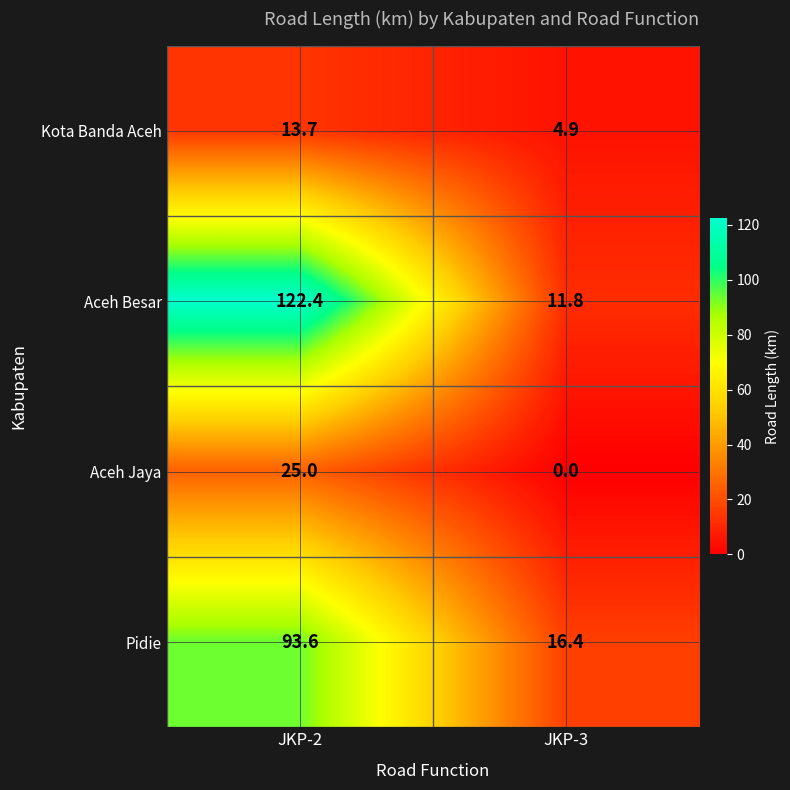

At which category is the sum across all series the highest?

JKP-2